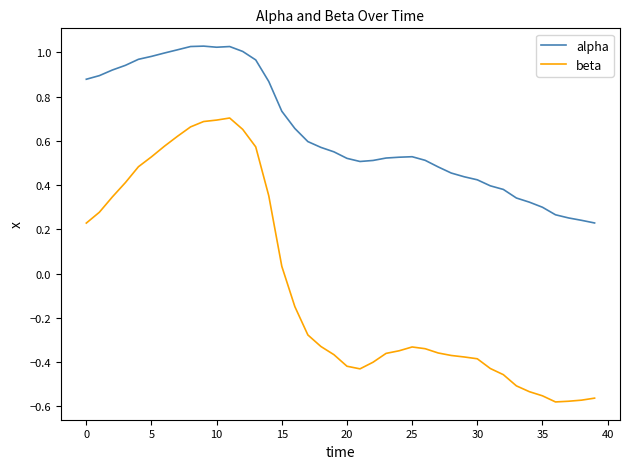

What is the difference between the maximum and minimum values in the beta series?

1.3